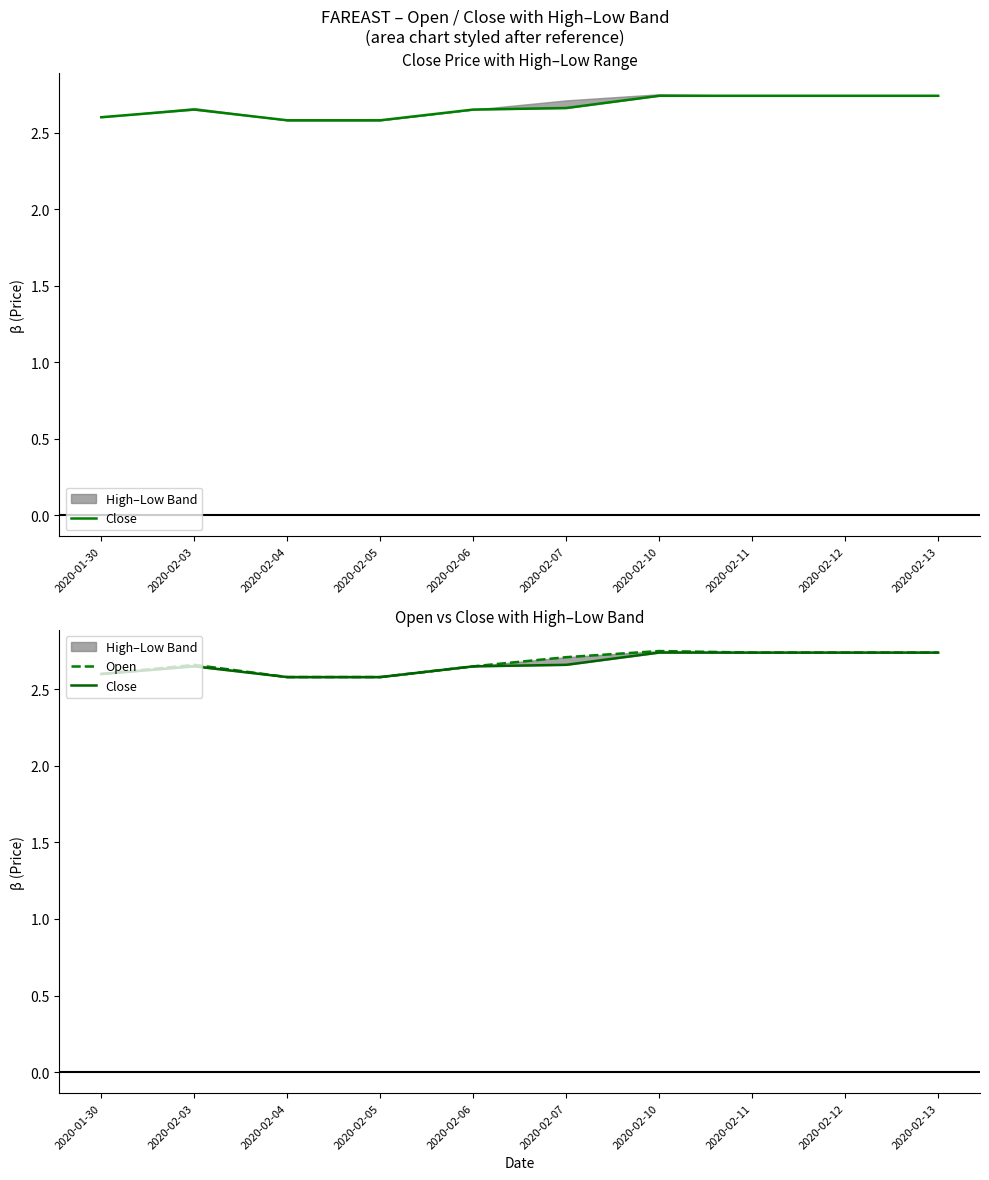

Which series has the widest spread of values?

Open